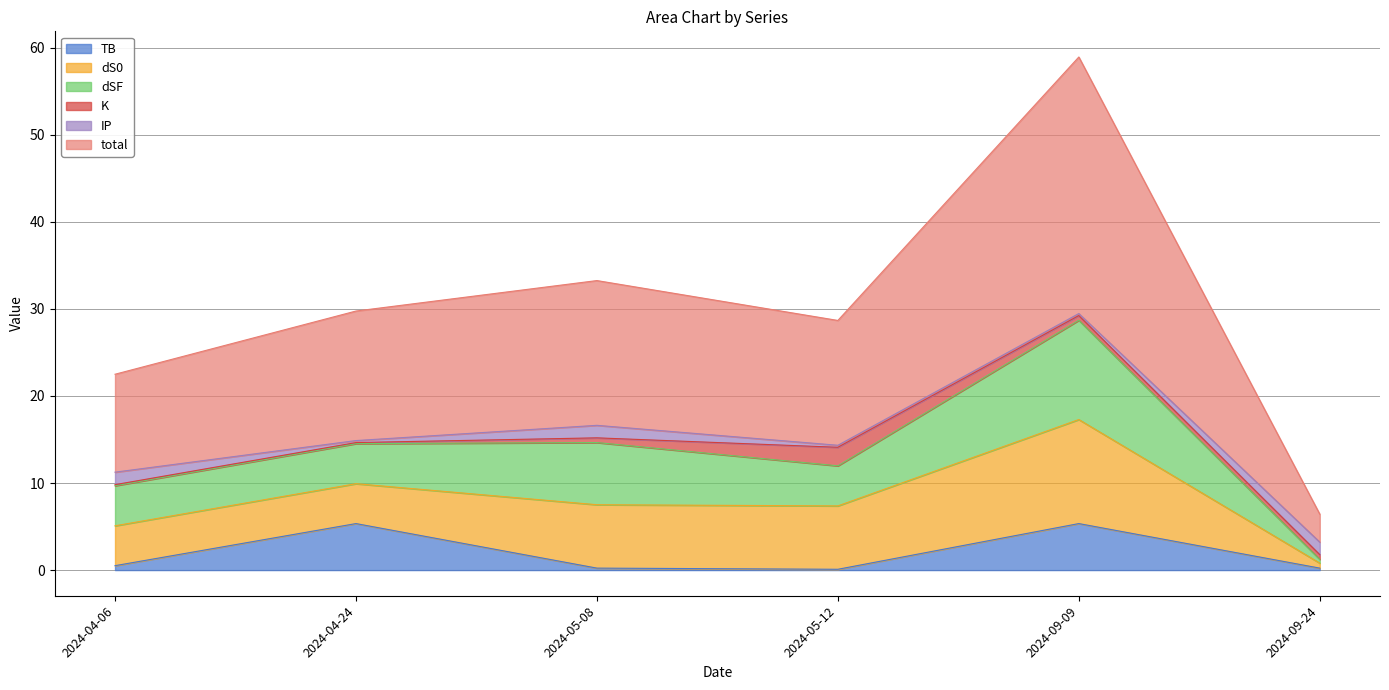

What are all the series names shown in the legend?

TB, dS0, dSF, K, IP, total